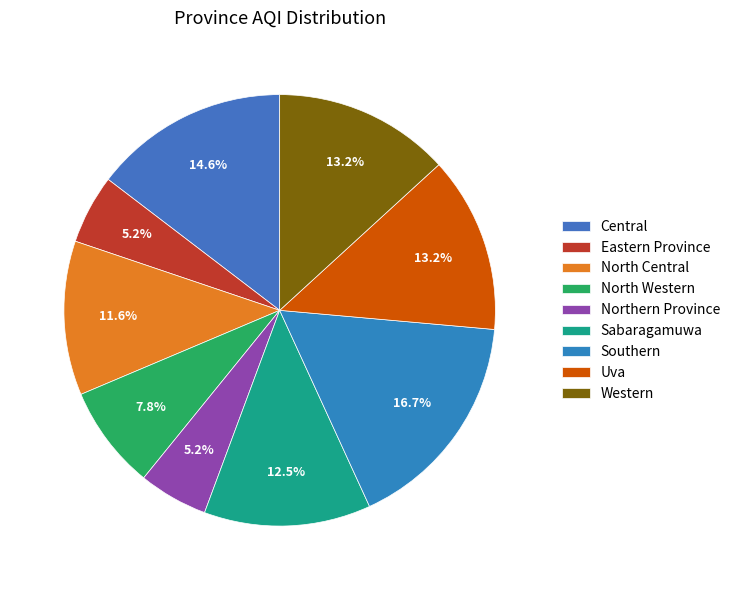

What is the ratio of the value at Northern Province to the value at Western?

0.4